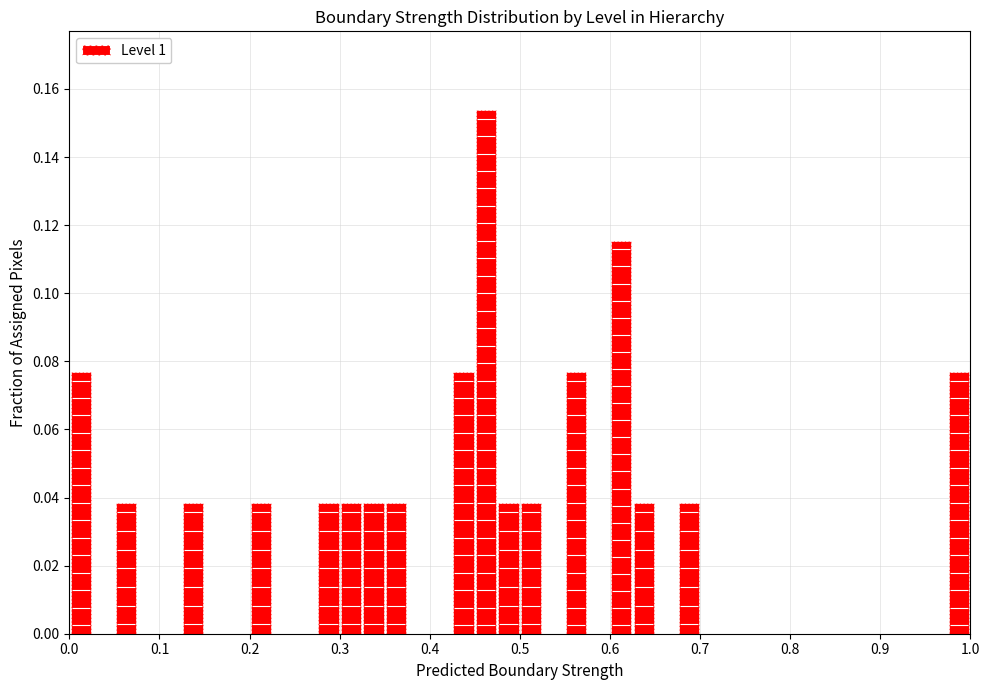

Around what value on the x-axis is the tallest bar? Give the approximate position of its centre, as read against the axis.

0.46